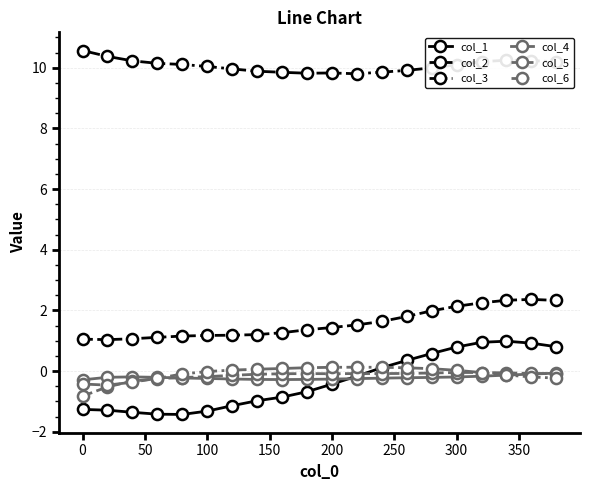

In col_3, how many points are higher than both neighbors (excluding endpoints)?

2